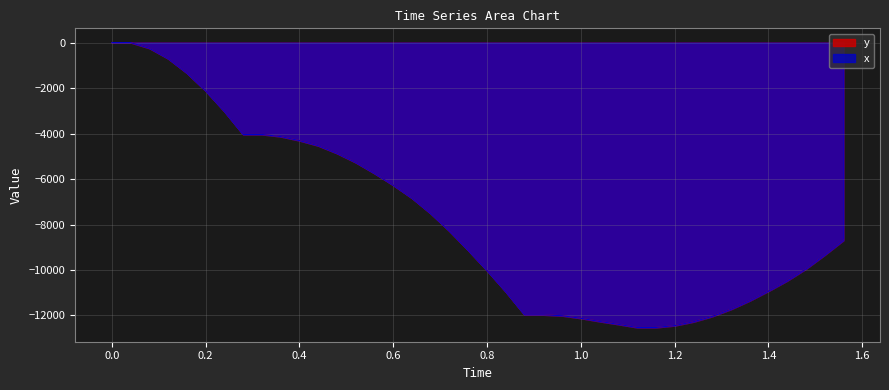

Rank the series by their maximum value, from highest to lowest.

y, x